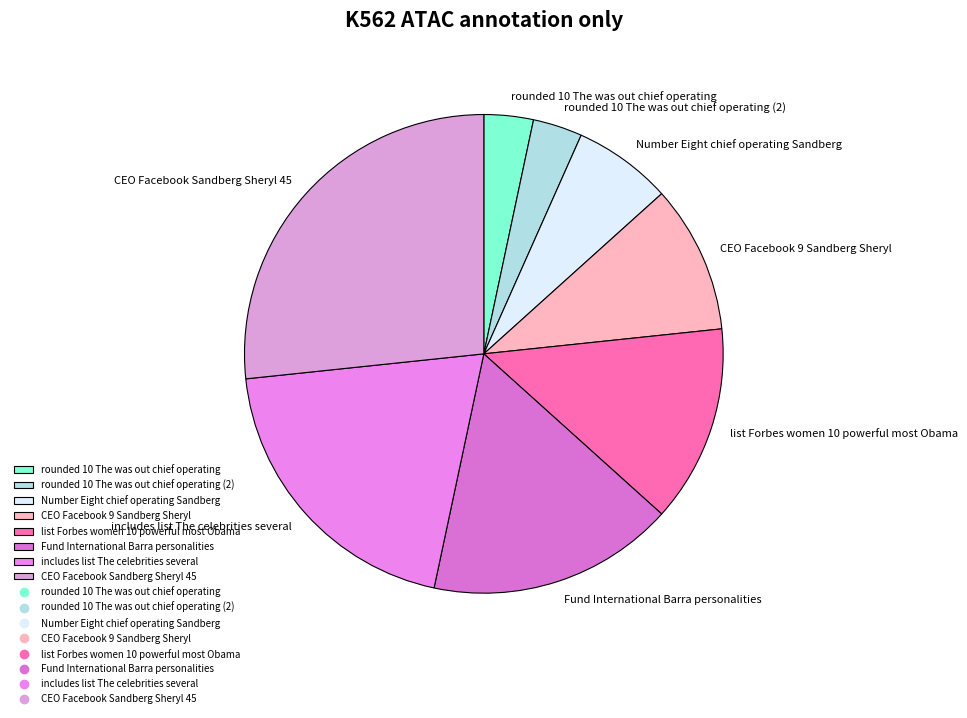

What is the largest slice in the pie chart?

CEO Facebook Sandberg Sheryl 45